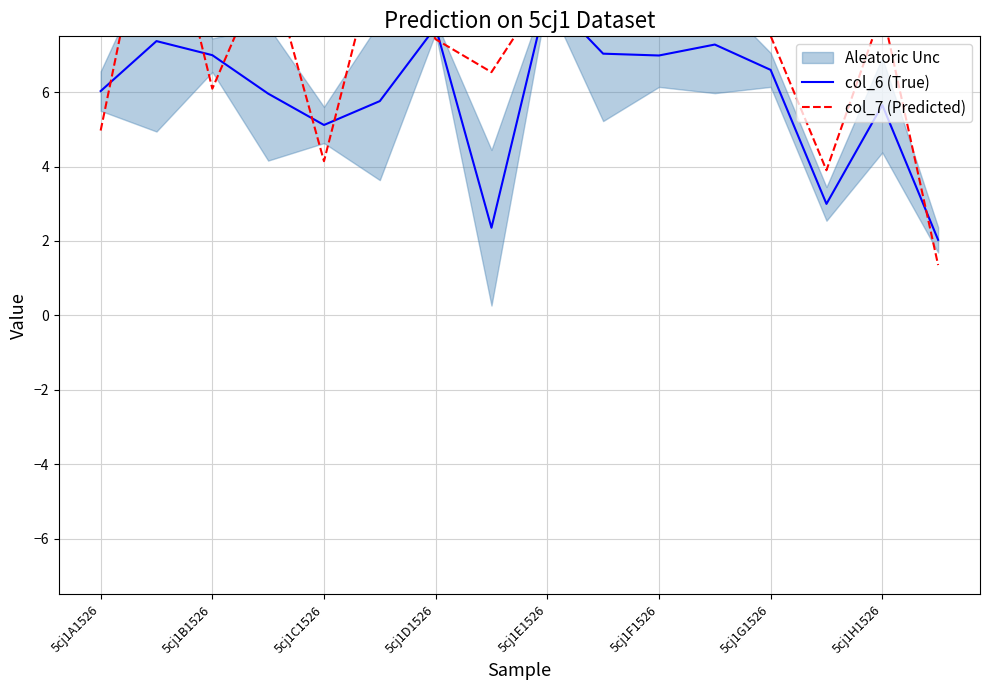

Rank the series at 5cj1E1526 from lowest to highest value.

col_6 (True), col_7 (Predicted)